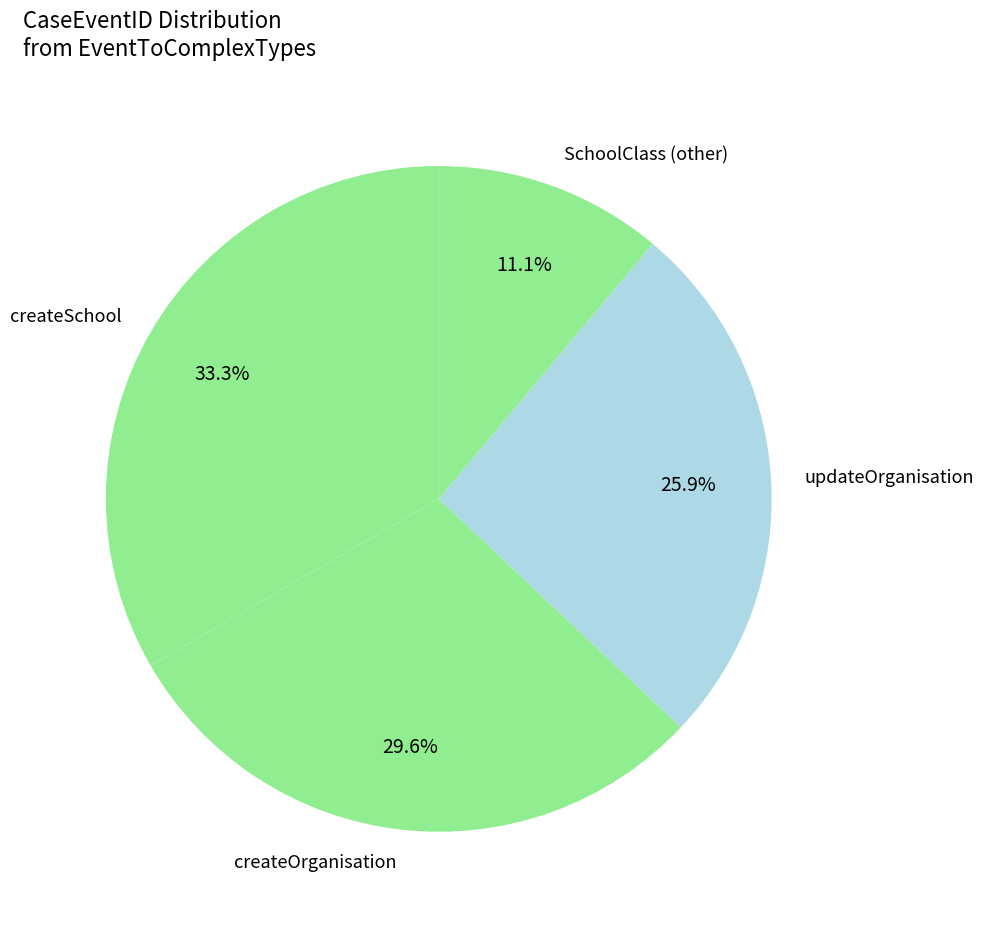

Count the number of slices in the pie.

4